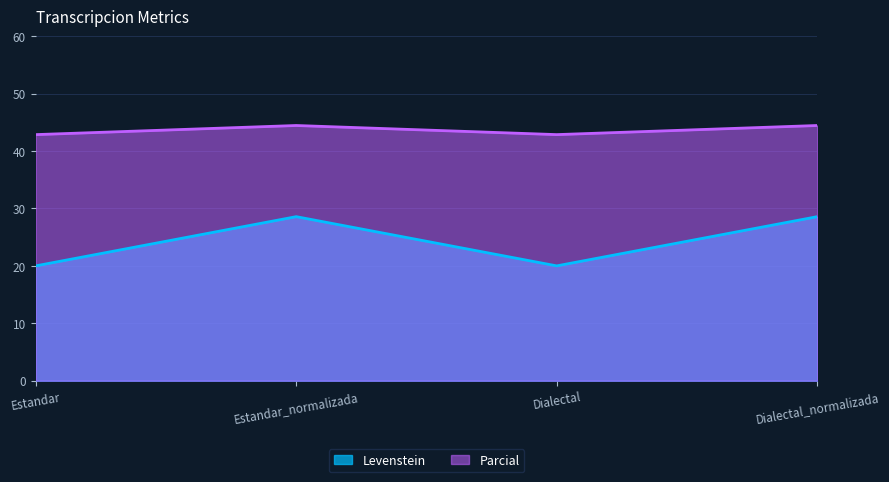

What is the value of the Levenstein point at the 3rd from the left?

20.0